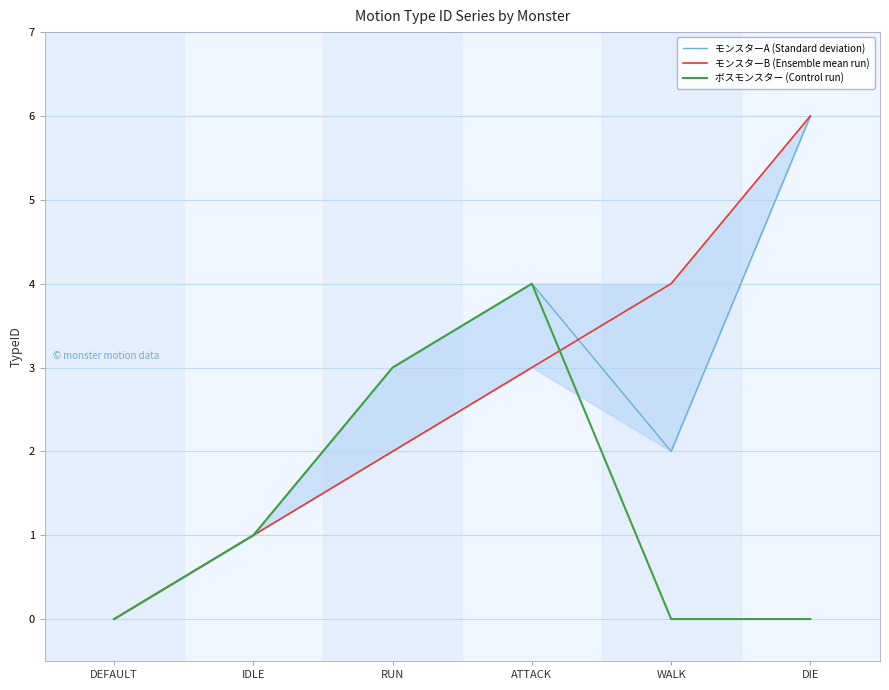

At which category does the chart reach its minimum across all series?

DEFAULT